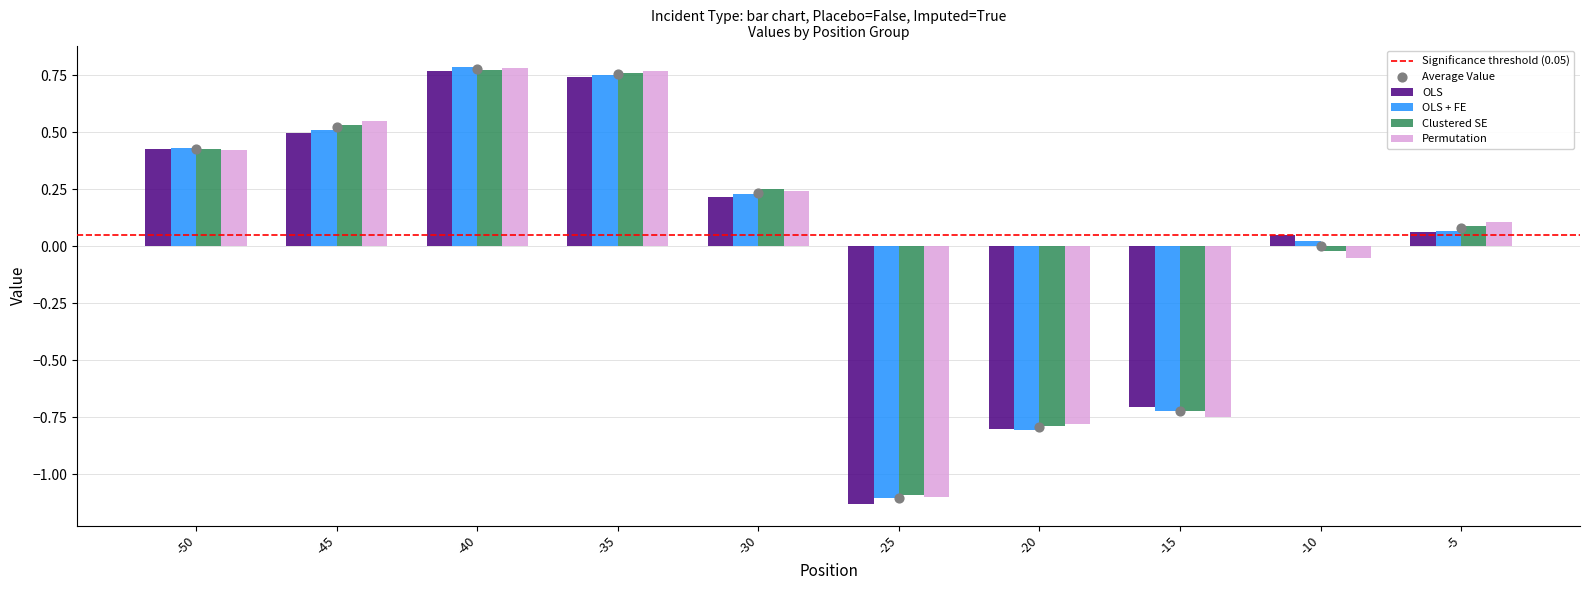

Which series contains the lowest Y value?

OLS